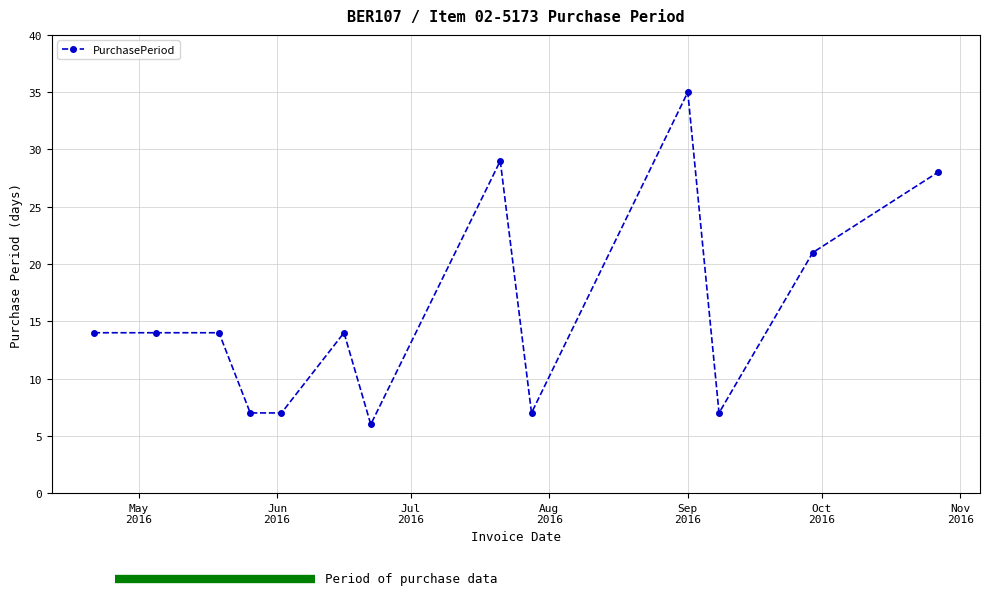

Reading left to right, what are all the values shown in this chart?

14	14	14	7	7	14	6	29	7	35	7	21	28